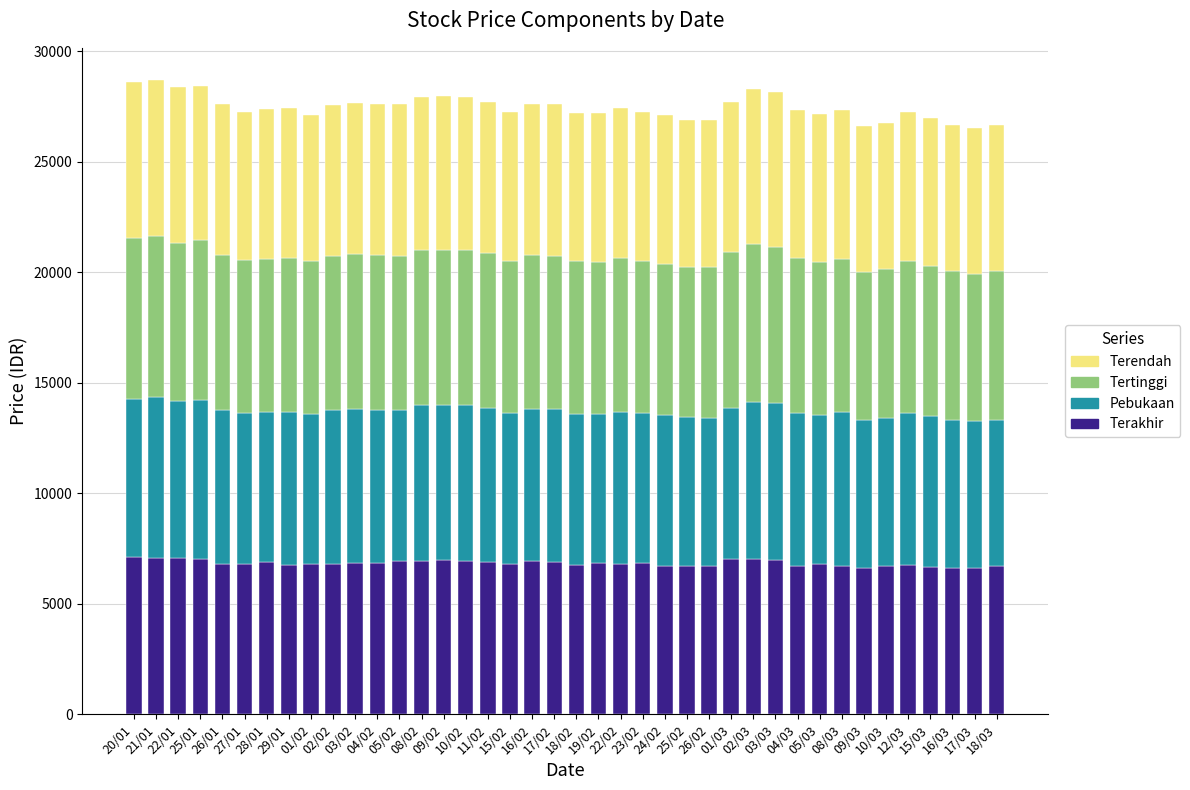

What is the maximum value for Terakhir?

7095